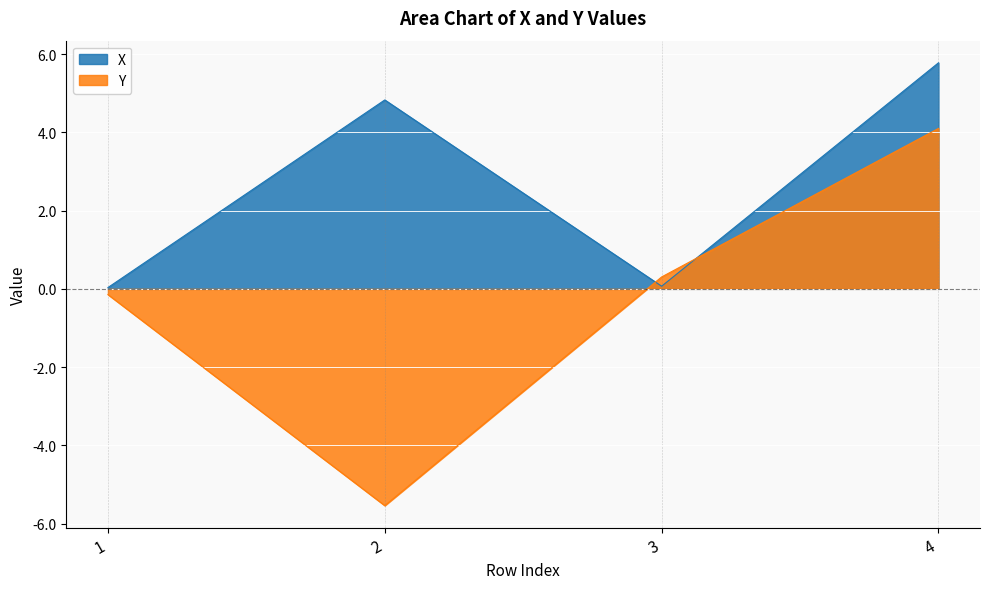

Which series ends up on top after the final intersection of X and Y?

X